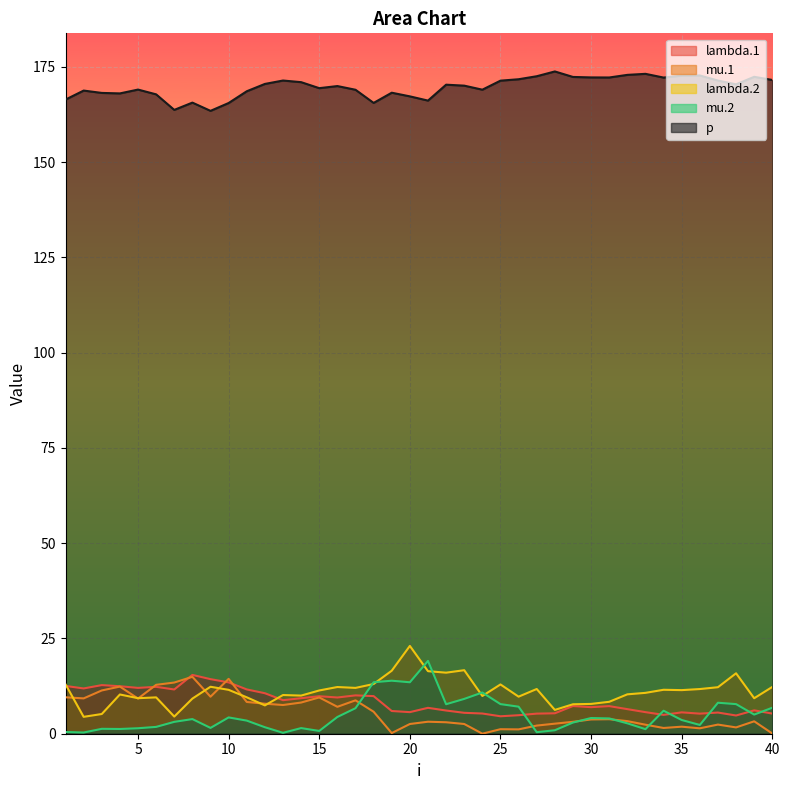

What is the sum of all lambda.2 values?

443.6